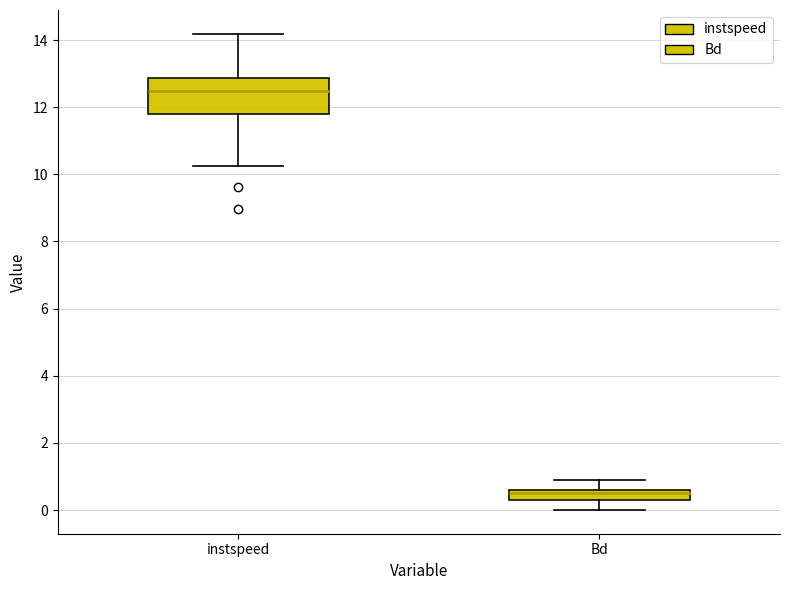

Comparing the boxes themselves (not the whiskers), which one is the tallest?

instspeed